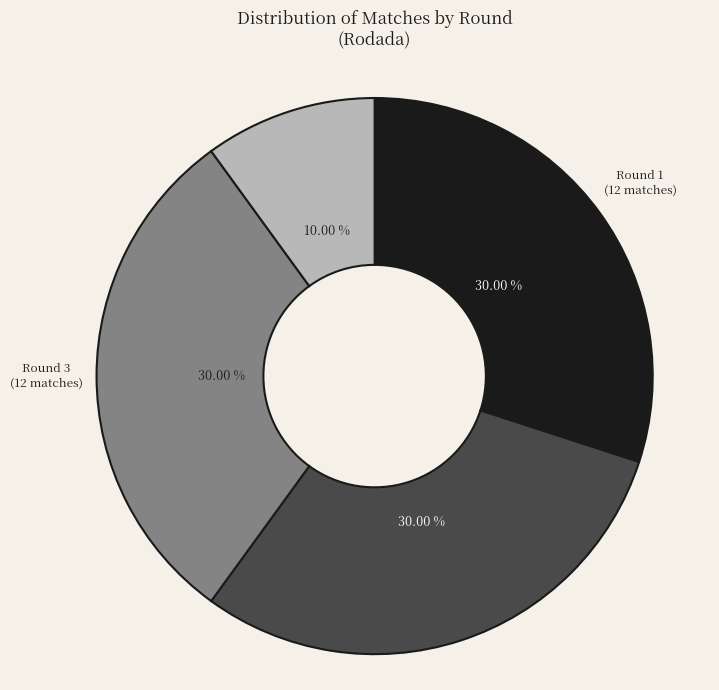

How many slices are in this pie chart?

4